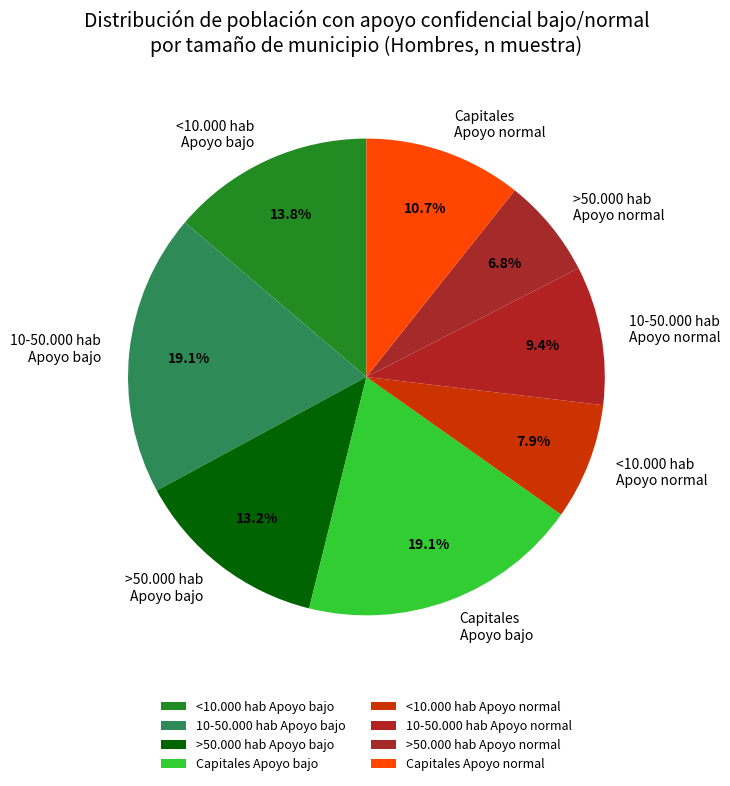

Which slice is the smallest?

>50.000 hab Apoyo normal